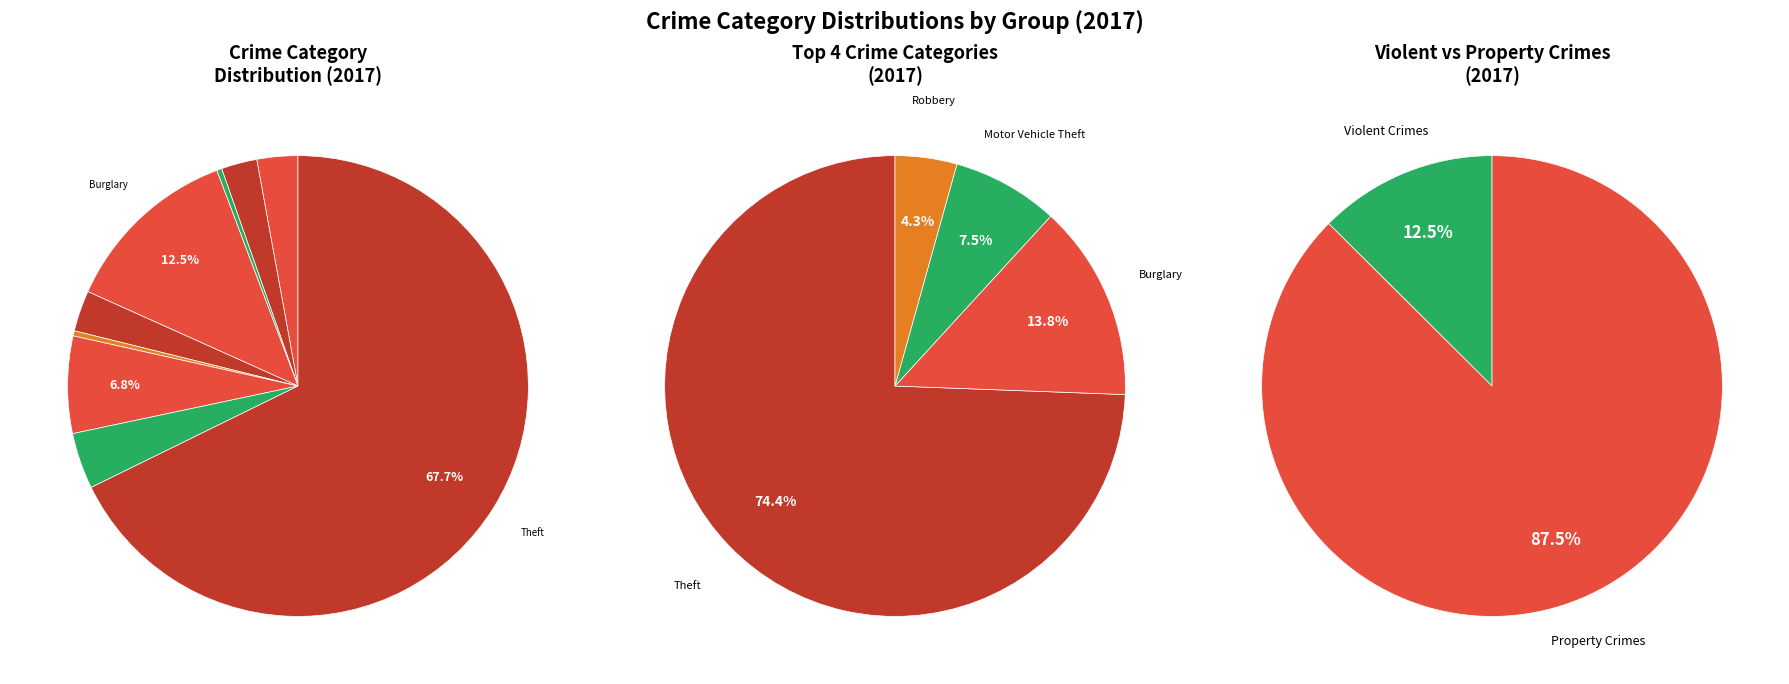

To the nearest percent, what portion does Criminal Sexual Assault represent?

3%